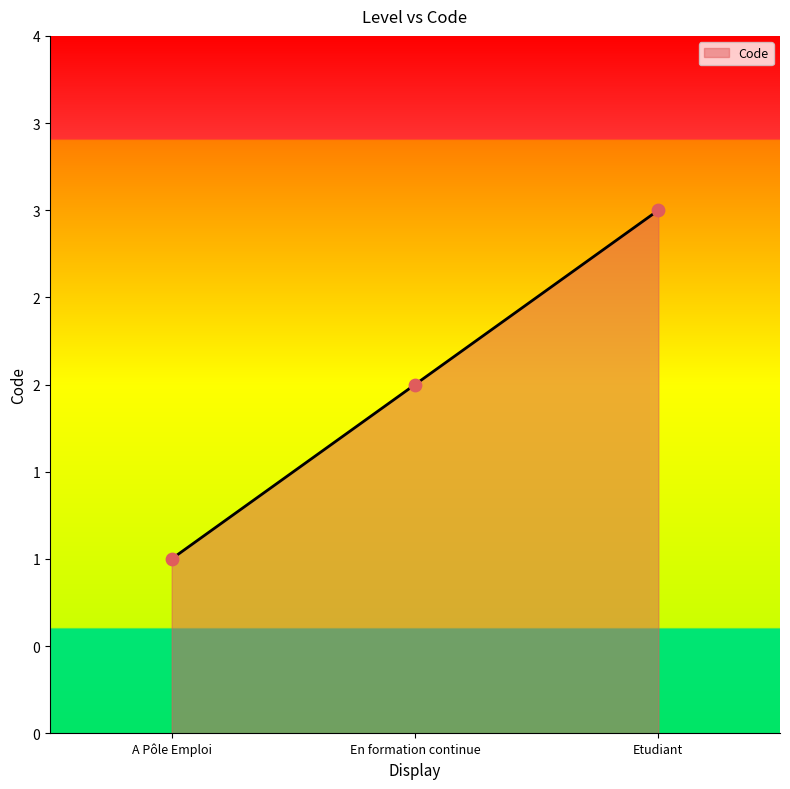

What is the change in value from A Pôle Emploi to En formation continue?

+1